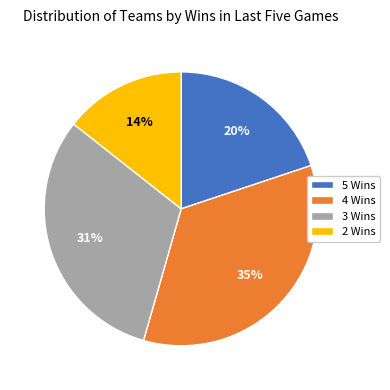

Is the sum of 3 Wins and 5 Wins greater than half?

Yes